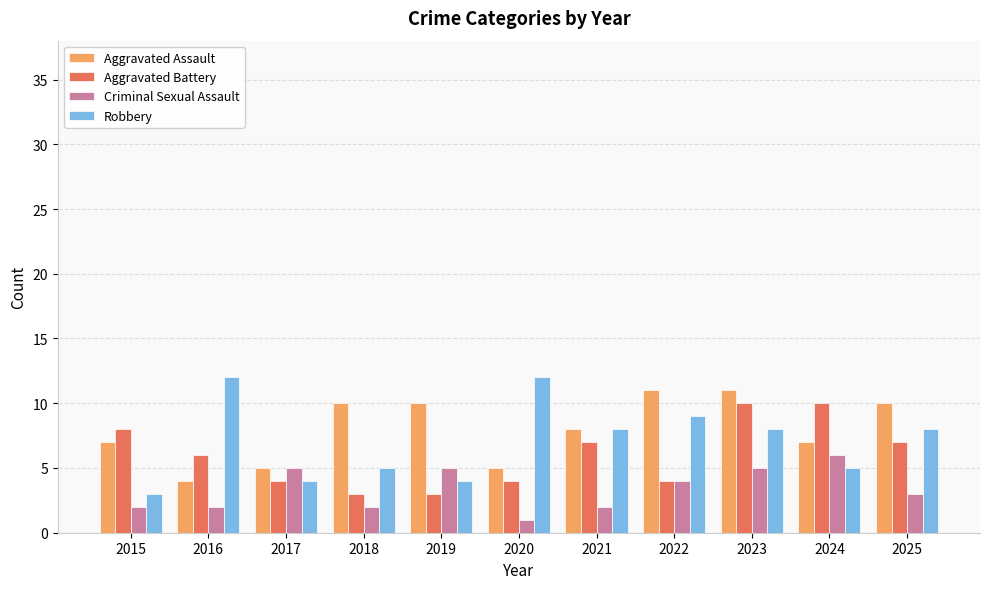

How many bars are there in total?

44